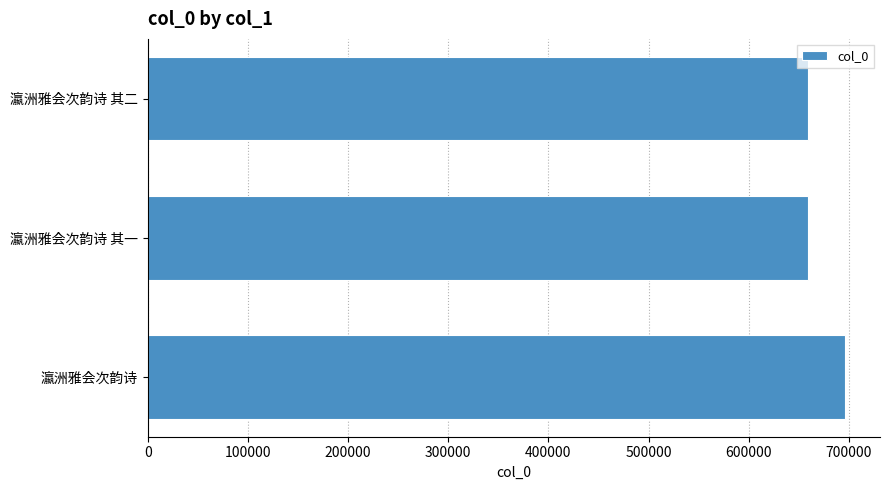

The chart shows a value of 154211 at 瀛洲雅会次韵诗 其一. True or false?

False